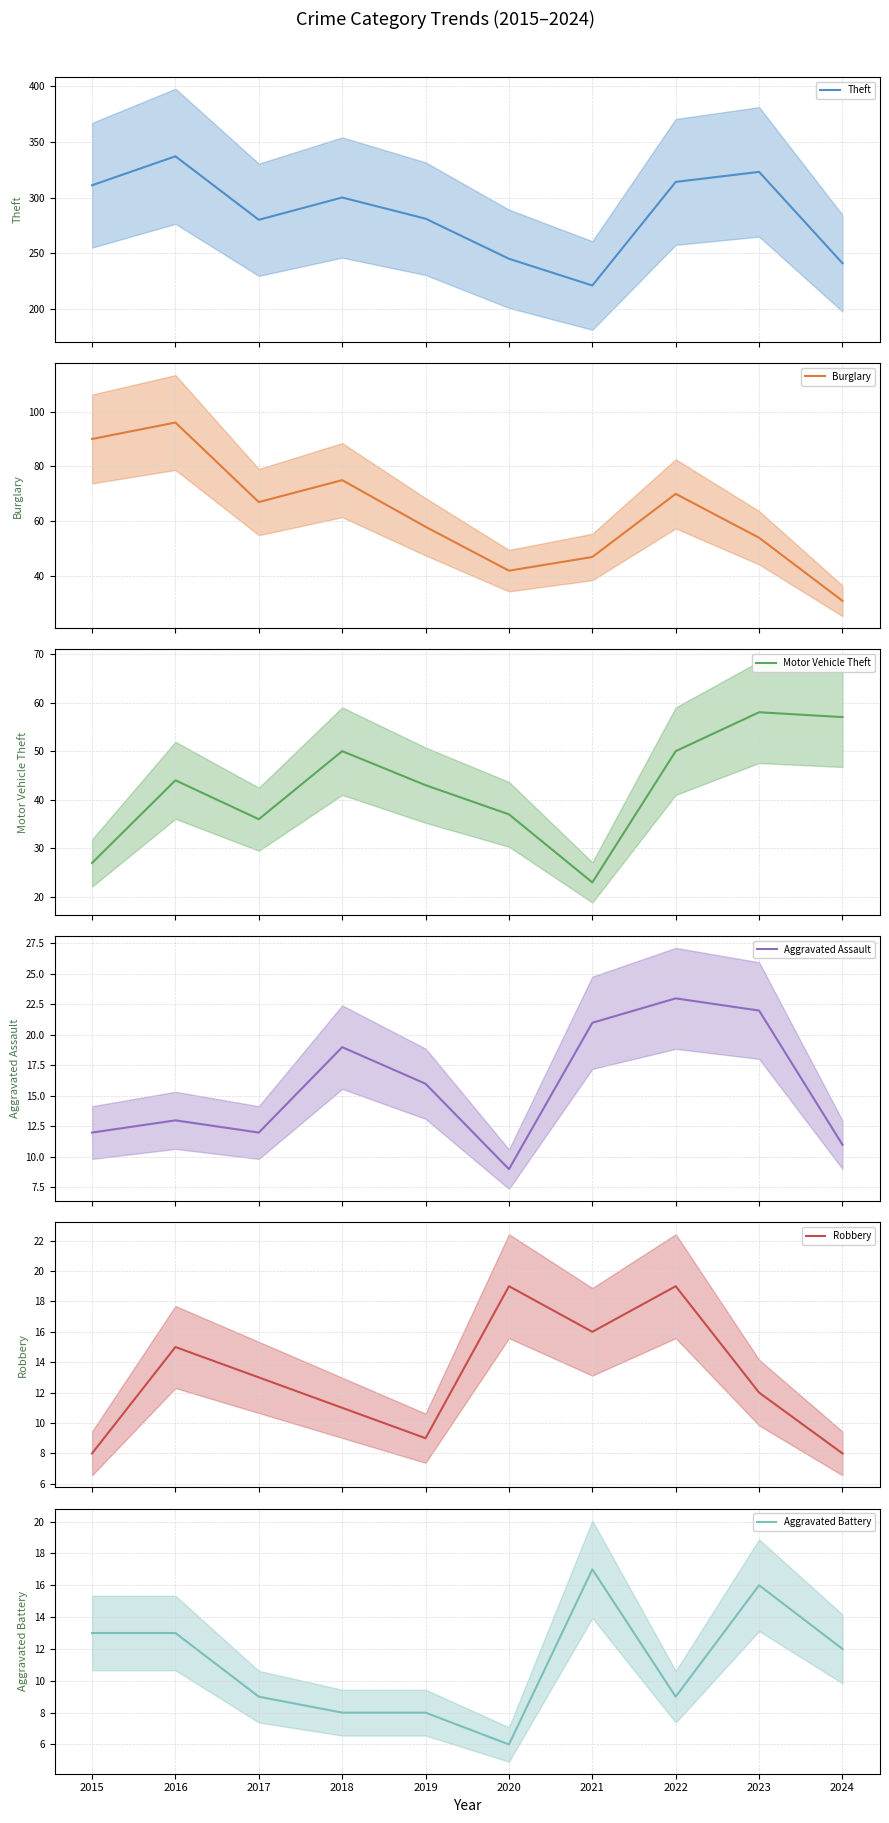

Which series changed the most between 2016 and 2022?

Burglary